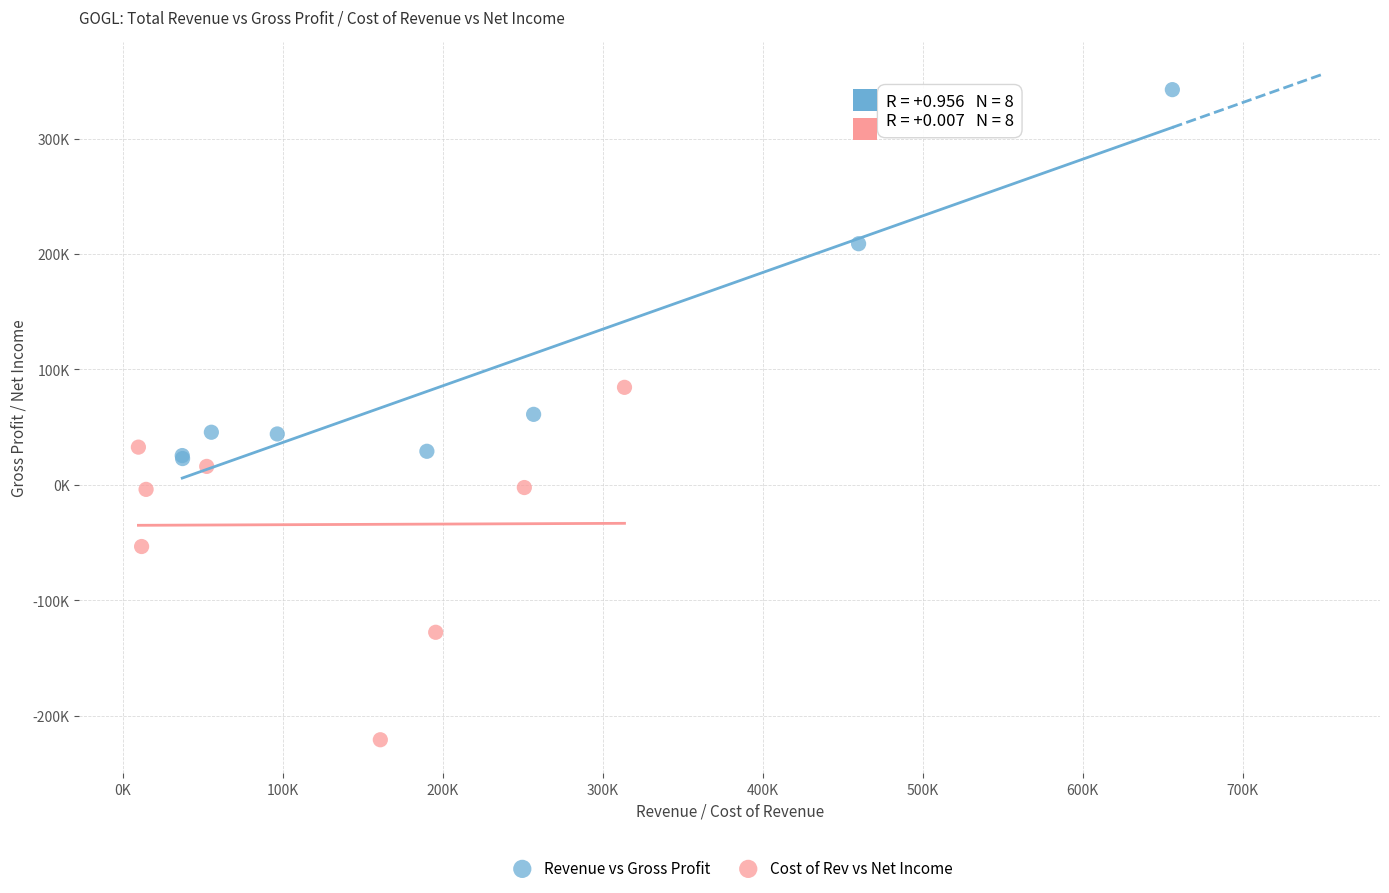

Which series reaches the maximum Y coordinate?

Revenue vs Gross Profit